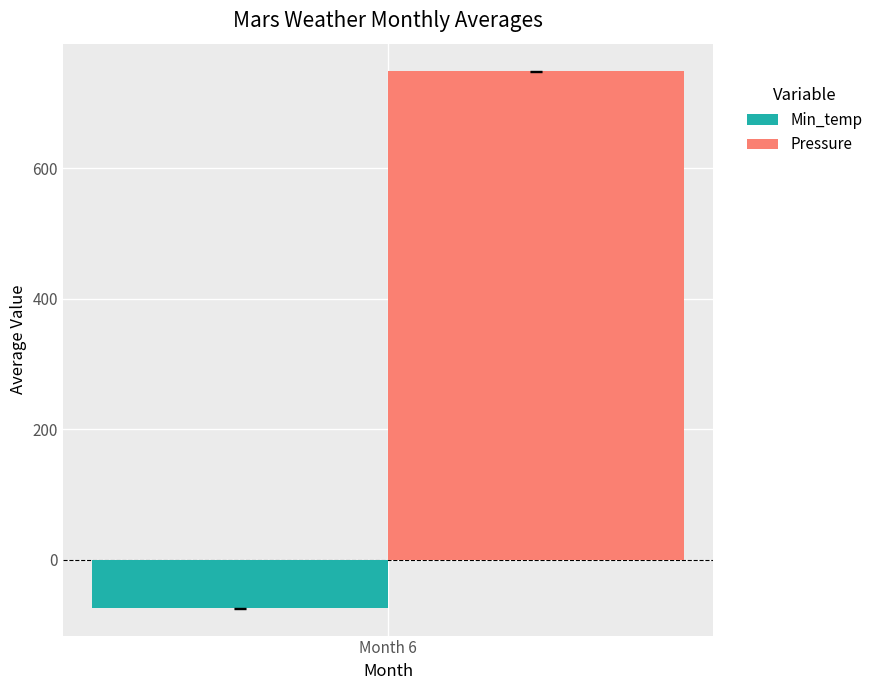

Which series has the widest spread of values?

Min_temp